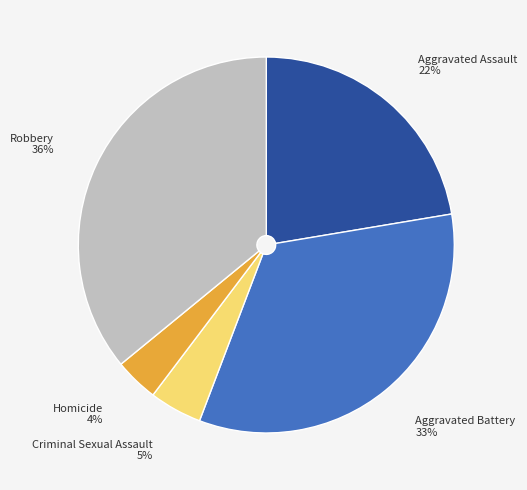

Which has a higher value, Criminal Sexual Assault or Aggravated Battery?

Aggravated Battery